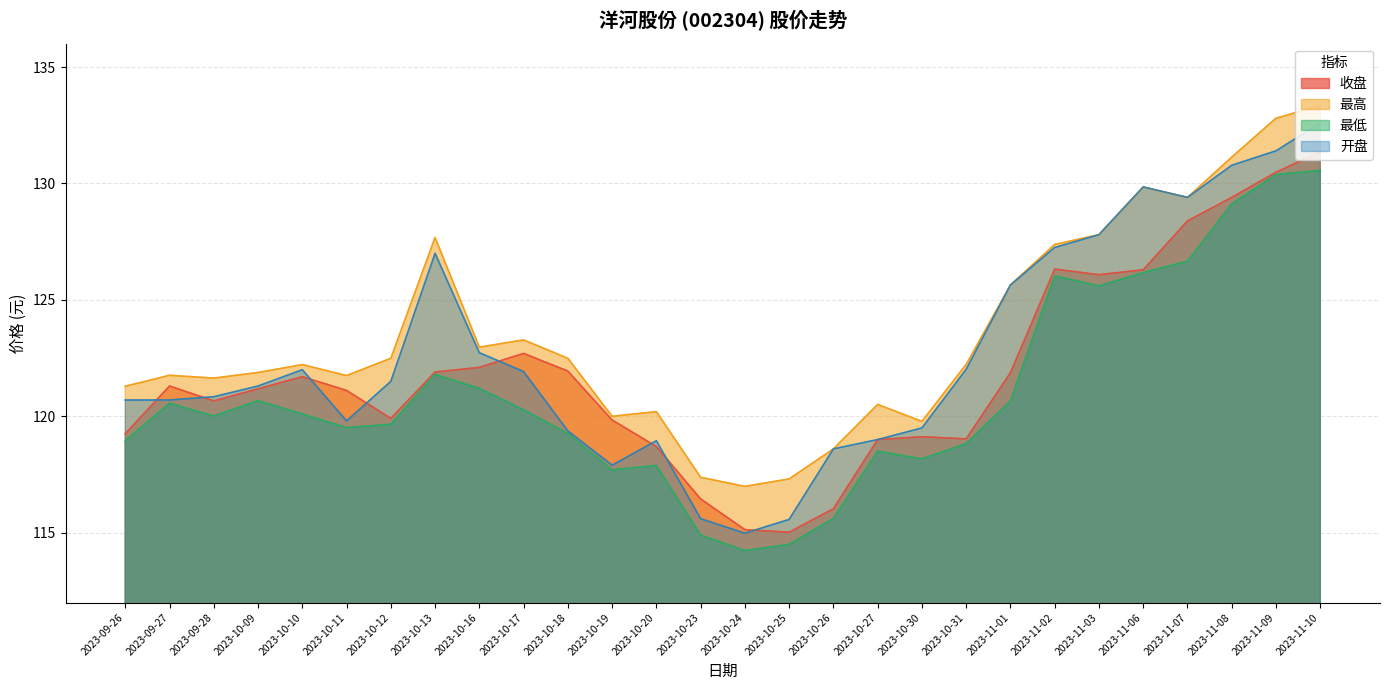

What position from the left is 2023-11-09?

27